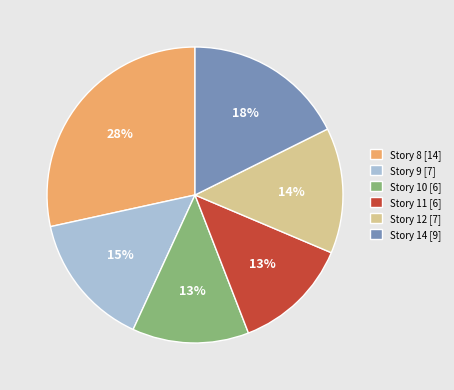

Do Story 14 [9] and Story 9 [7] together represent more than half of the pie?

No